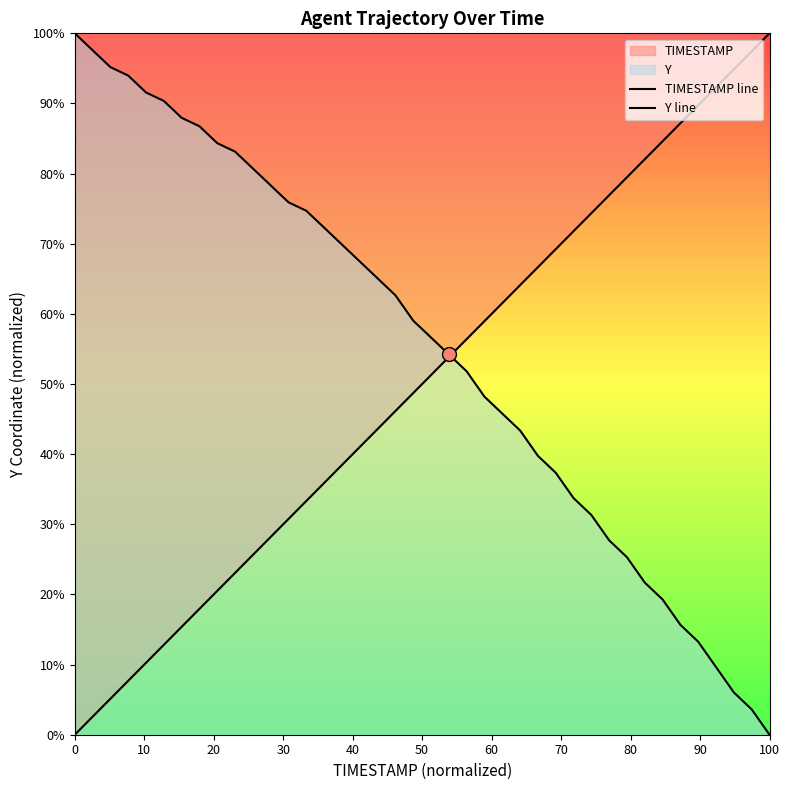

Does the chart display data point markers on the line(s)?

No